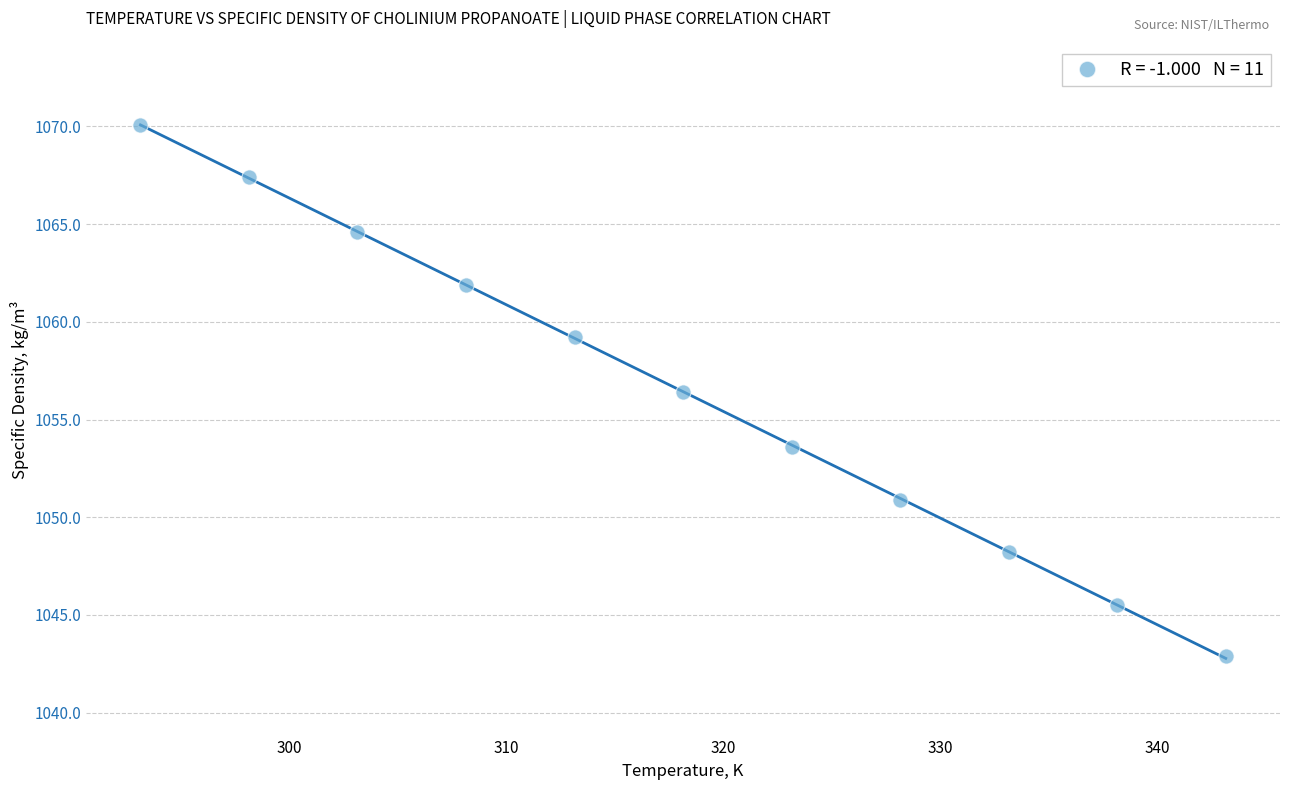

What is the range of Y values (max minus min)?

27.2